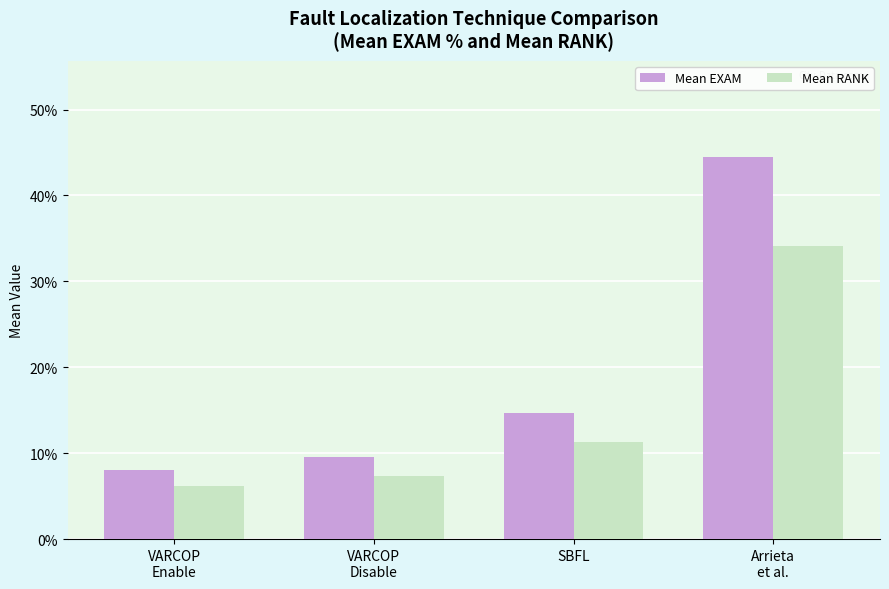

What is the difference between the maximum and minimum values in the Mean EXAM series?

36.5